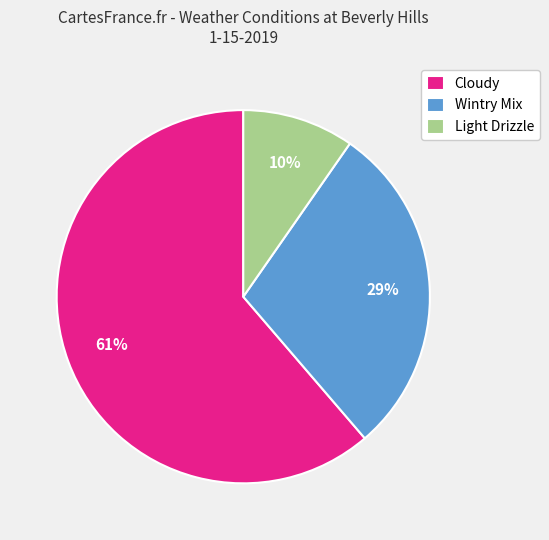

Rank the categories by value from highest to lowest.

Cloudy, Wintry Mix, Light Drizzle